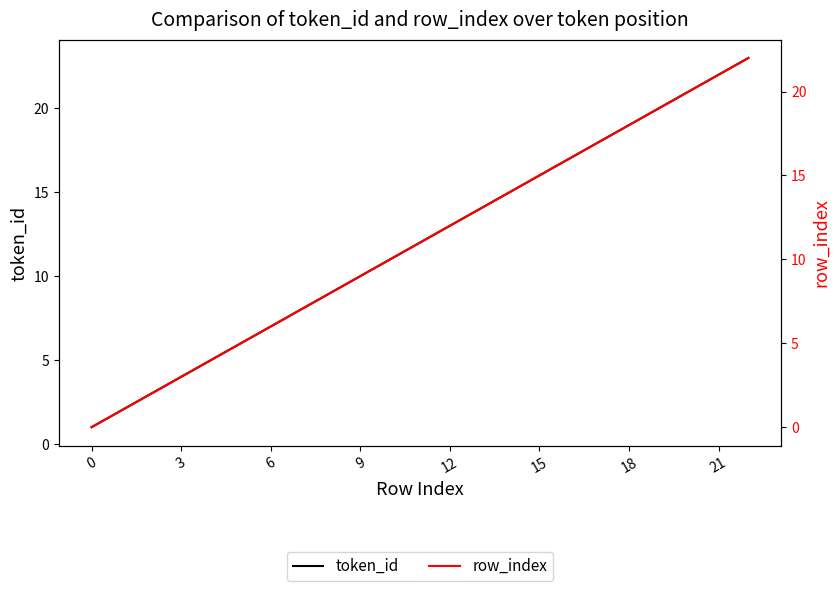

What is the label of the 15th point from the left?

14